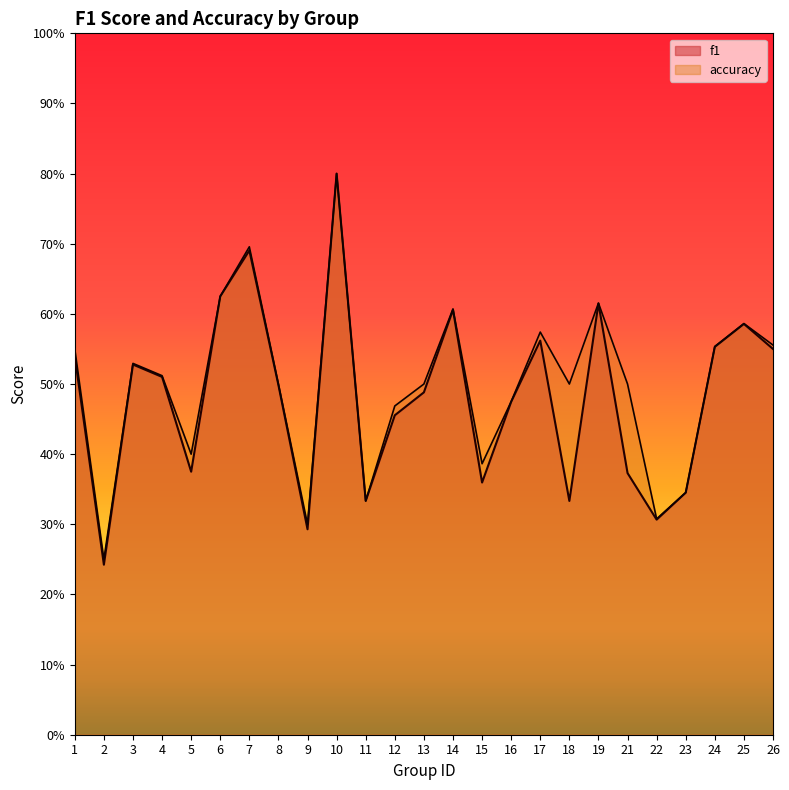

Reading left to right, list all the values displayed in this chart.

f1: 0.5	0.2	0.5	0.5	0.4	0.6	0.7	0.5	0.3	0.8	0.3	0.5	0.5	0.6	0.4	0.5	0.6	0.3	0.6	0.4	0.3	0.3	0.6	0.6	0.5
accuracy: 0.6	0.2	0.5	0.5	0.4	0.6	0.7	0.5	0.3	0.8	0.3	0.5	0.5	0.6	0.4	0.5	0.6	0.5	0.6	0.5	0.3	0.3	0.6	0.6	0.6